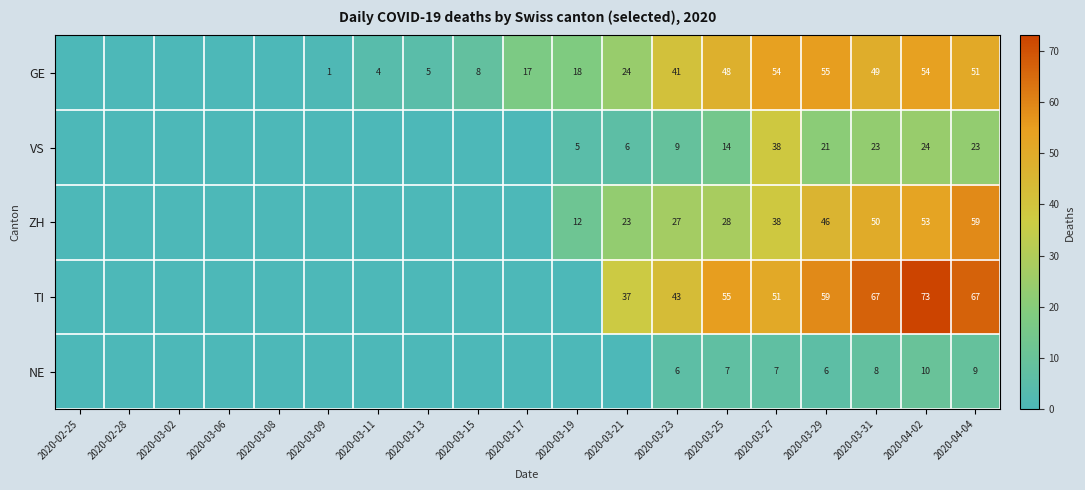

Is the value of NE at 2020-04-04 greater than the value of GE at 2020-03-13?

Yes